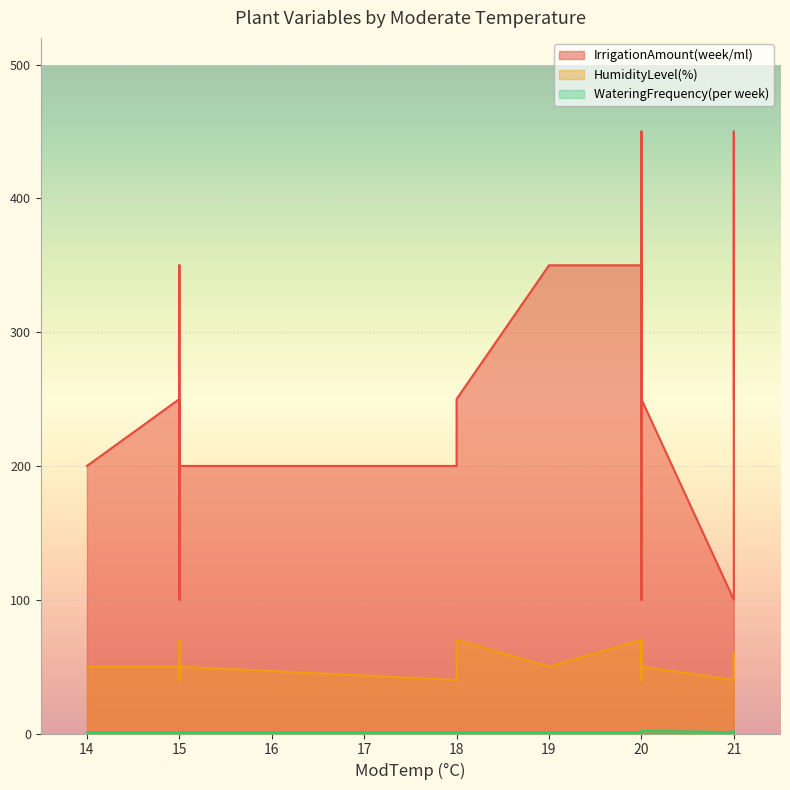

What is the total value across all series at 18?

241